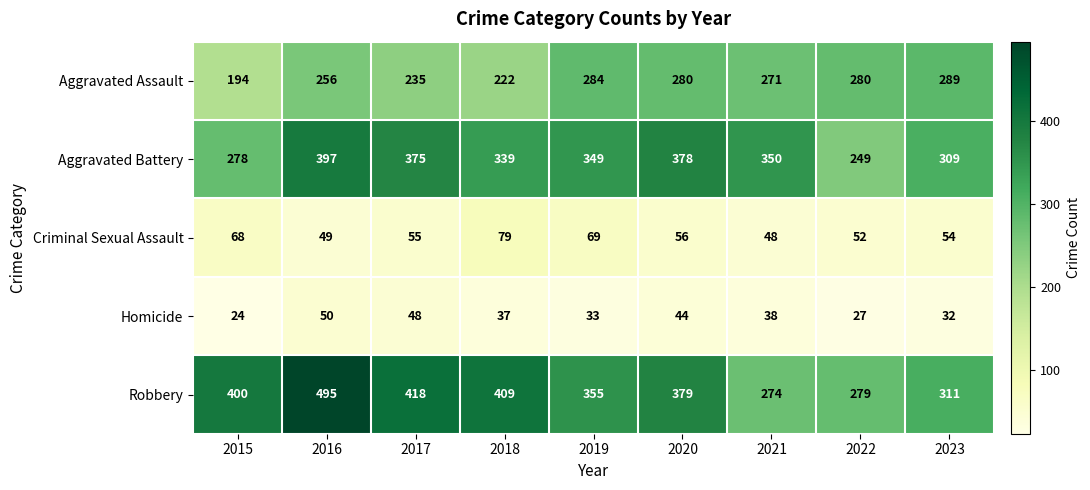

Between 2019 and 2022, which series saw the biggest shift?

Aggravated Battery